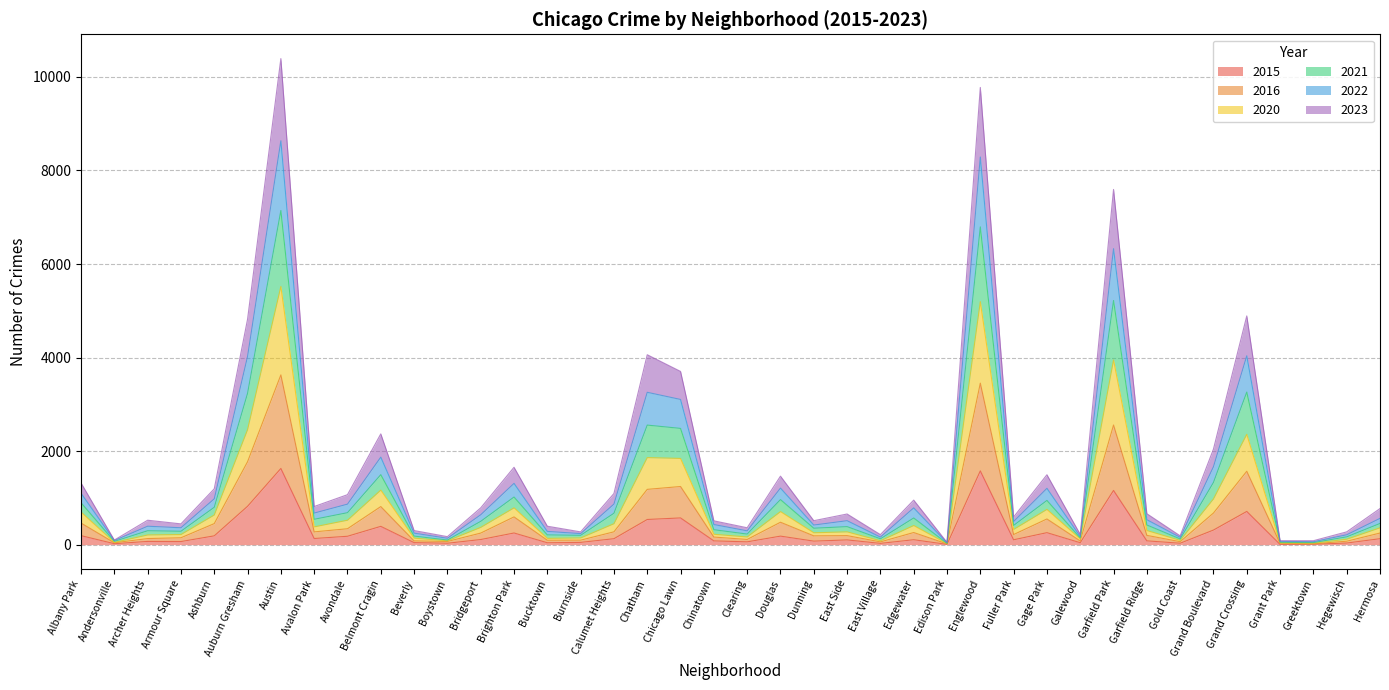

How many lines are shown in the chart?

6